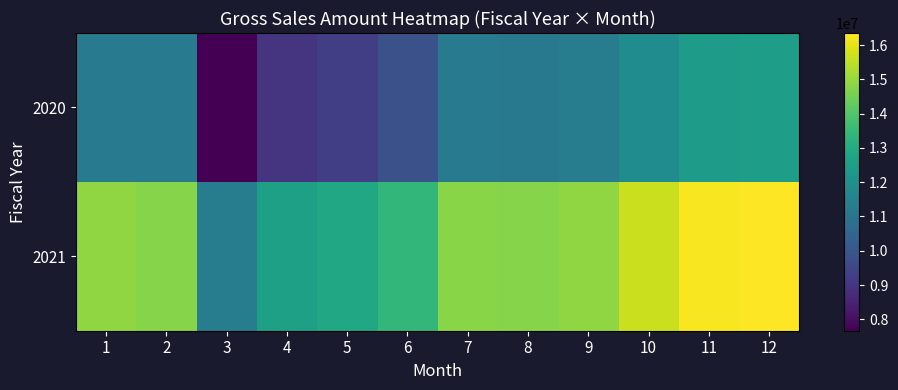

What is the minimum value shown in the chart?

7668956.5